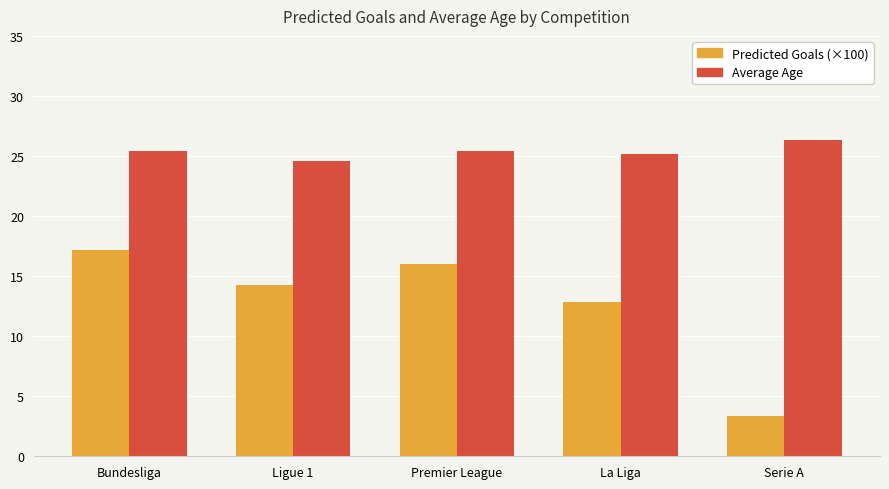

How many series are shown in this chart?

2